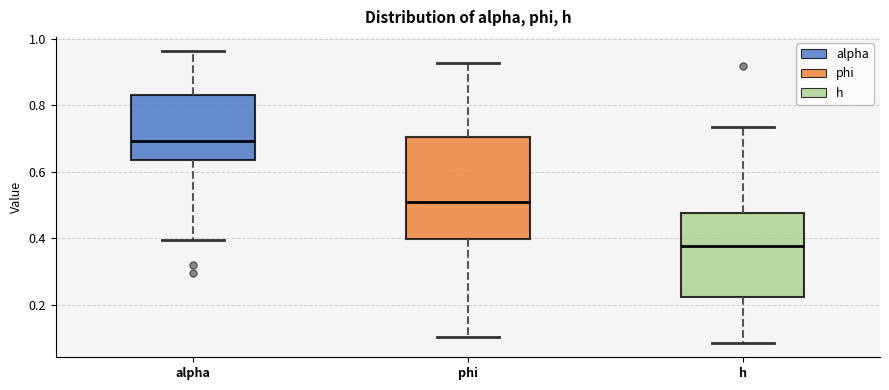

Where does the median line of the box for phi sit on the y-axis? The values are not printed on the chart, so give them approximately, as read against the axis.

0.50